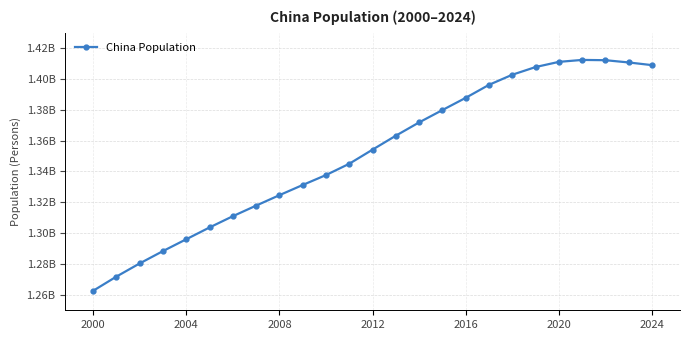

How many points are higher than both their immediate neighbors (excluding endpoints)?

1